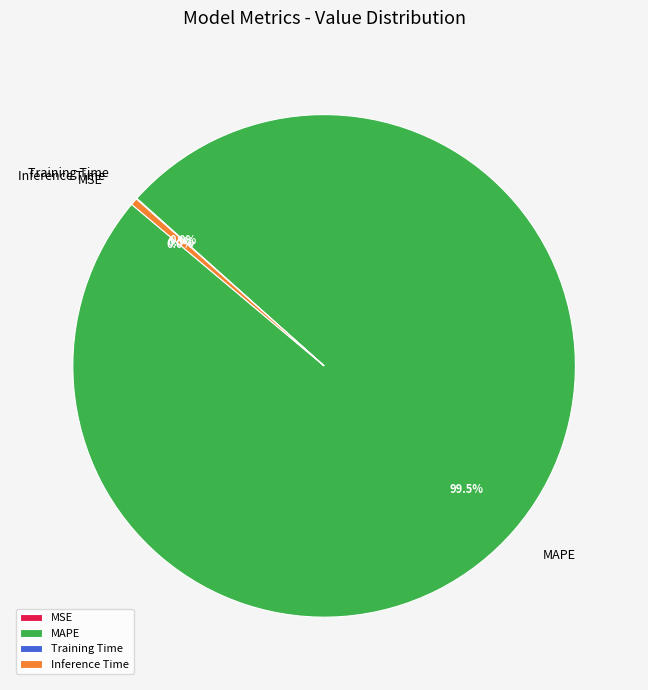

Does any single category account for the majority?

Yes